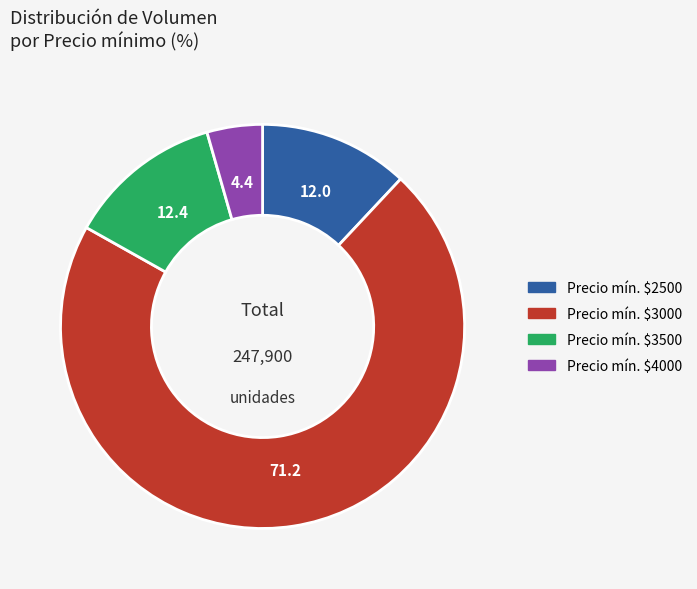

Does any single category account for the majority?

Yes